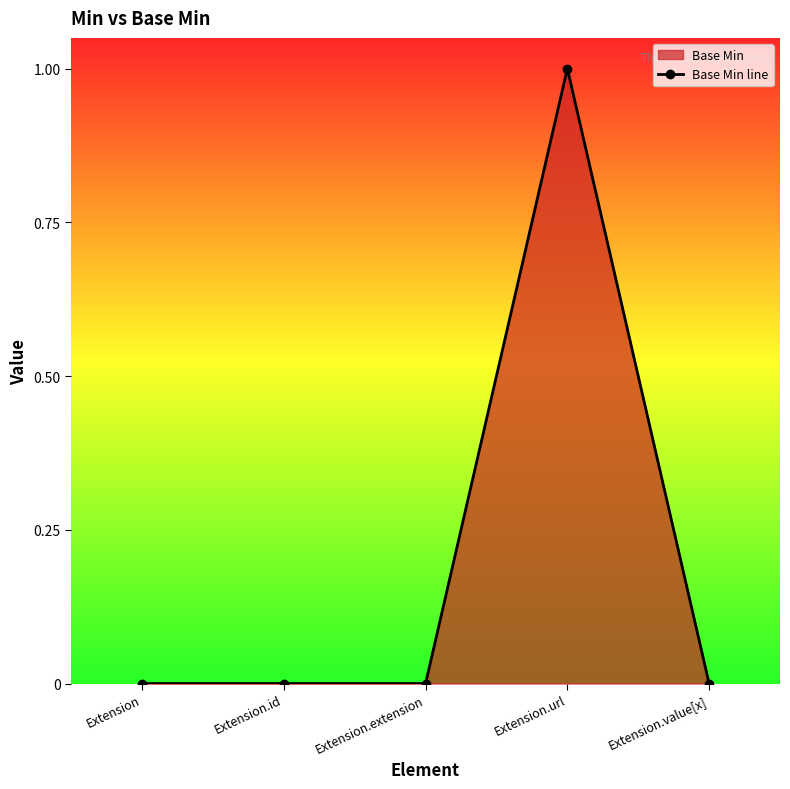

Reading left to right, what are all the values shown in this chart?

0	0	0	1	0